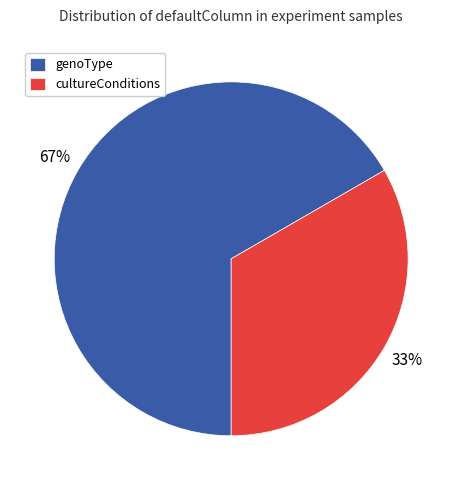

Does cultureConditions represent more than half of the total?

No